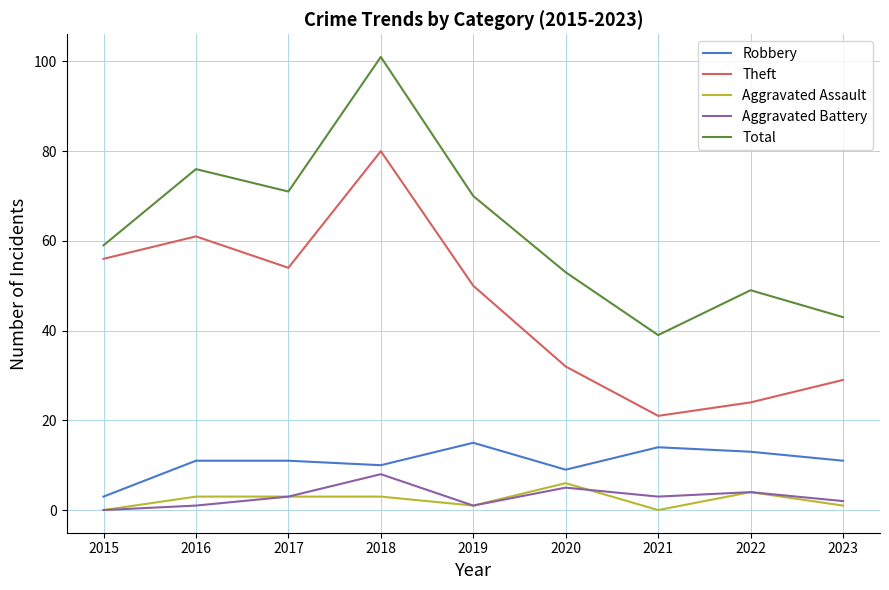

What is the difference between the highest and lowest values at 2023?

42